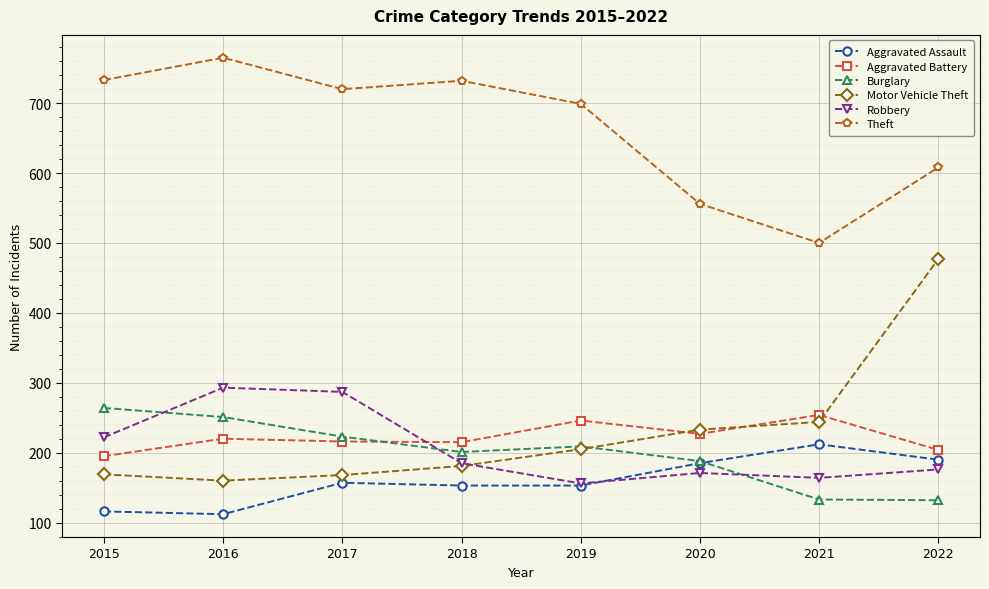

What is the lowest value of the Aggravated Assault series?

112